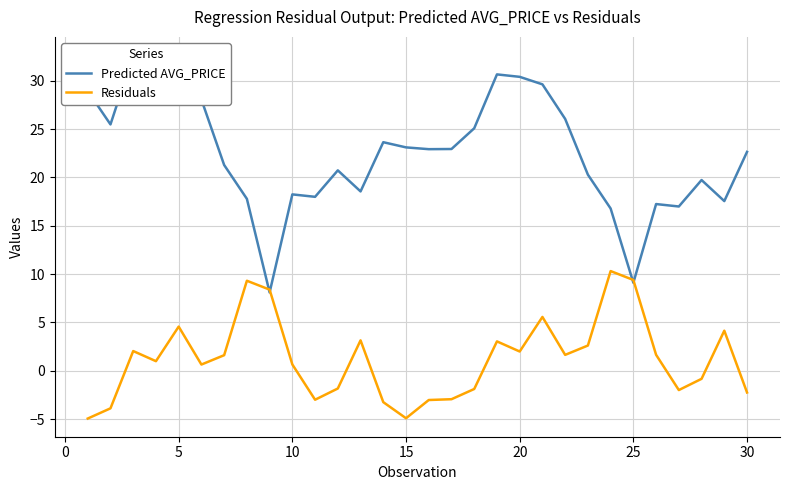

The value of Residuals at 15 is -4.9. True or false?

True